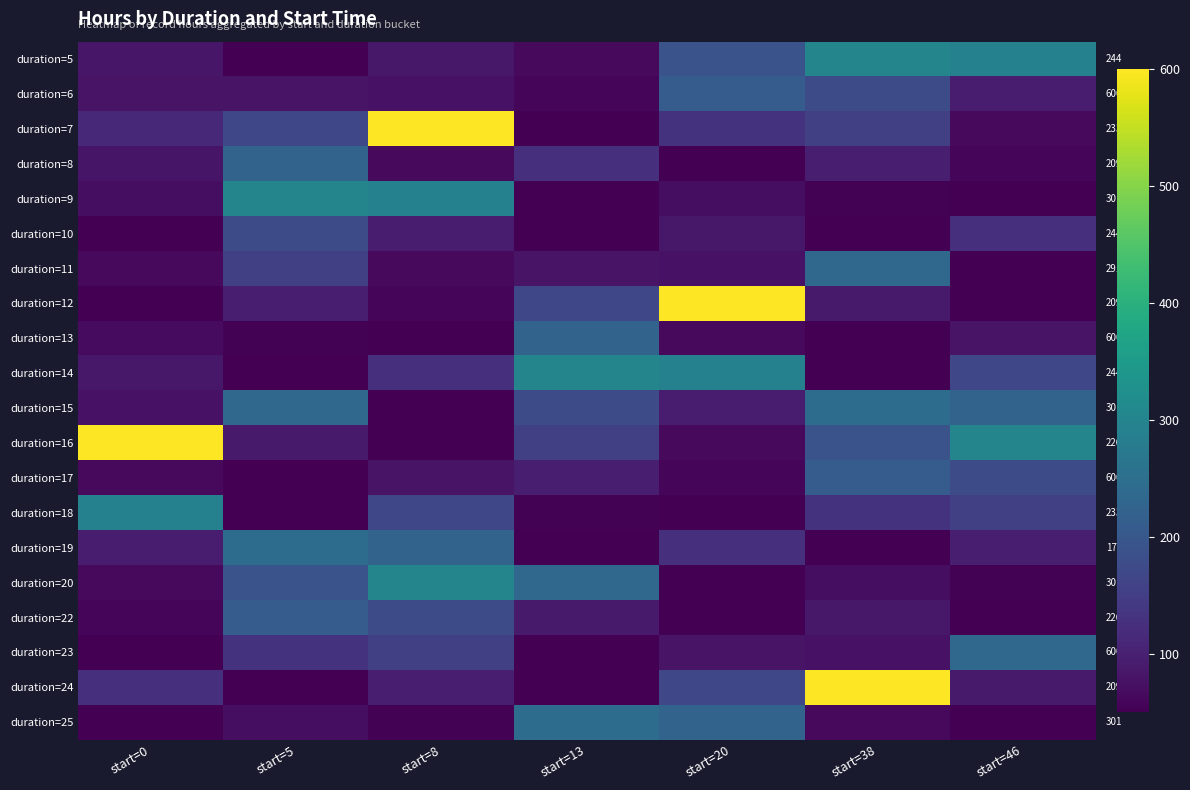

Reading left to right, extract all data points from this chart.

duration=5: start=0=84	start=5=50	start=8=85	start=13=64	start=20=190	start=38=301	start=46=291
duration=6: start=0=80	start=5=80	start=8=76	start=13=60	start=20=209	start=38=177	start=46=95
duration=7: start=0=114	start=5=167	start=8=600	start=13=51	start=20=130	start=38=155	start=46=64
duration=8: start=0=82	start=5=226	start=8=63	start=13=125	start=20=52	start=38=96	start=46=60
duration=9: start=0=71	start=5=301	start=8=291	start=13=51	start=20=70	start=38=53	start=46=51
duration=10: start=0=50	start=5=177	start=8=95	start=13=50	start=20=85	start=38=51	start=46=125
duration=11: start=0=64	start=5=155	start=8=64	start=13=80	start=20=76	start=38=233	start=46=51
duration=12: start=0=50	start=5=96	start=8=60	start=13=167	start=20=600	start=38=89	start=46=50
duration=13: start=0=67	start=5=53	start=8=51	start=13=226	start=20=63	start=38=50	start=46=80
duration=14: start=0=85	start=5=51	start=8=125	start=13=301	start=20=291	start=38=50	start=46=167
duration=15: start=0=76	start=5=233	start=8=51	start=13=177	start=20=95	start=38=244	start=46=226
duration=16: start=0=600	start=5=89	start=8=50	start=13=155	start=20=64	start=38=190	start=46=301
duration=17: start=0=63	start=5=50	start=8=80	start=13=96	start=20=60	start=38=209	start=46=177
duration=18: start=0=291	start=5=50	start=8=167	start=13=53	start=20=51	start=38=130	start=46=155
duration=19: start=0=95	start=5=244	start=8=226	start=13=51	start=20=125	start=38=52	start=46=96
duration=20: start=0=64	start=5=190	start=8=301	start=13=233	start=20=51	start=38=70	start=46=53
duration=22: start=0=60	start=5=209	start=8=177	start=13=89	start=20=50	start=38=85	start=46=51
duration=23: start=0=51	start=5=130	start=8=155	start=13=50	start=20=80	start=38=76	start=46=233
duration=24: start=0=125	start=5=52	start=8=96	start=13=50	start=20=167	start=38=600	start=46=89
duration=25: start=0=51	start=5=70	start=8=53	start=13=244	start=20=226	start=38=63	start=46=50